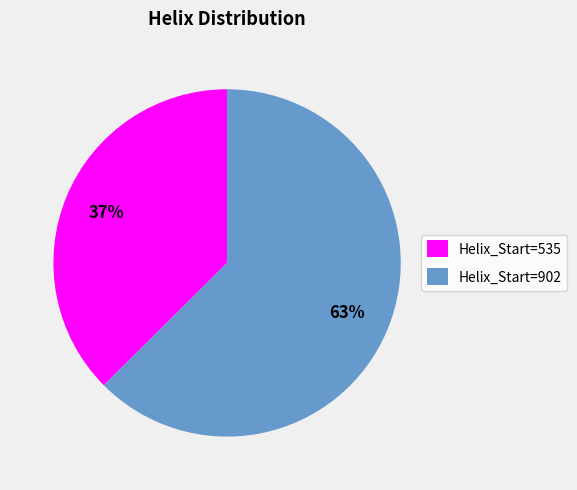

Rank the categories by value from highest to lowest.

Helix_Start=902, Helix_Start=535